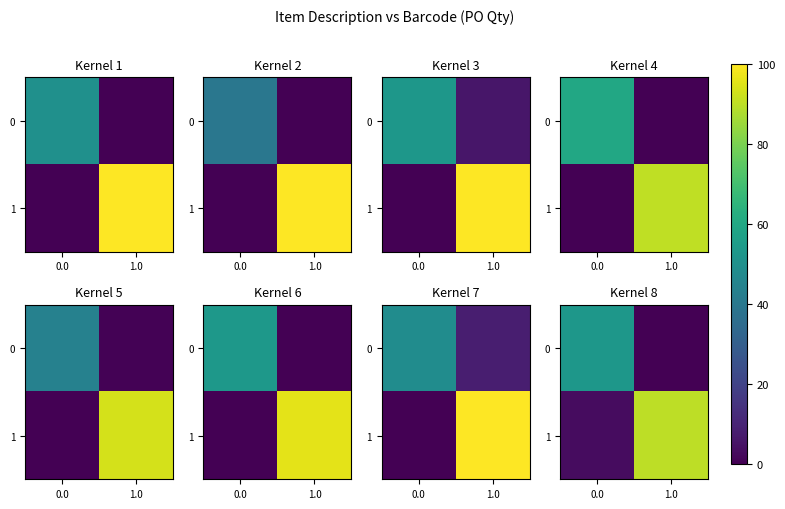

What is the difference between the 1 values at 0.0 and 1.0?

86.9